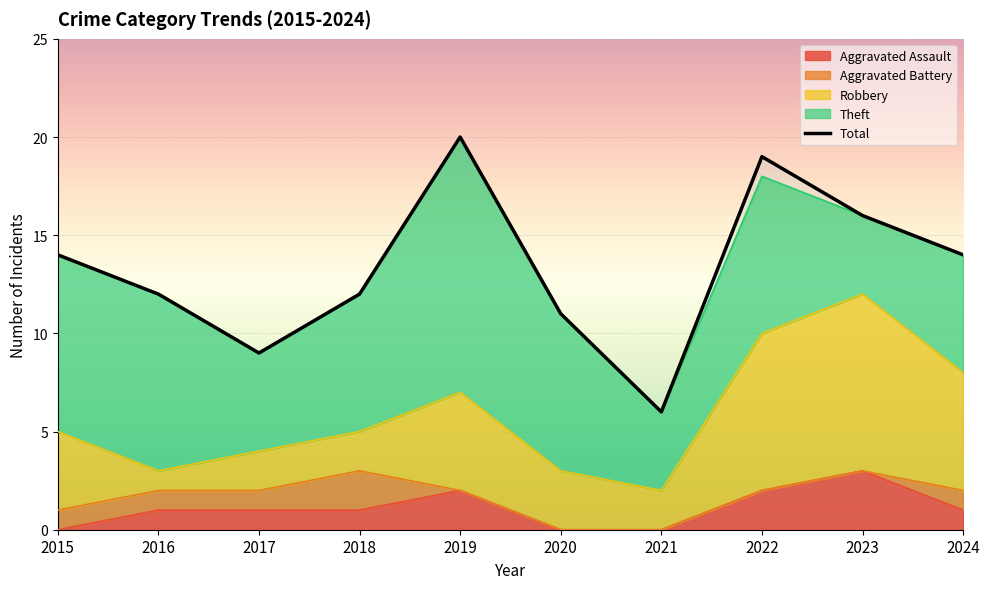

The Robbery series shows 14 at 2022. True or false?

False